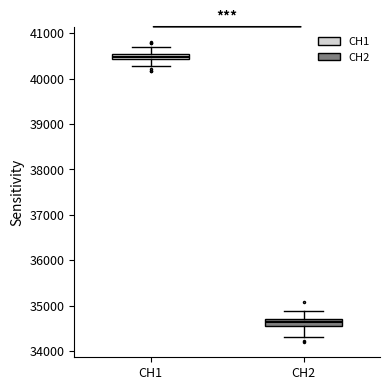

Where does the median line of the box for CH2 sit on the y-axis? The values are not printed on the chart, so give them approximately, as read against the axis.

34600